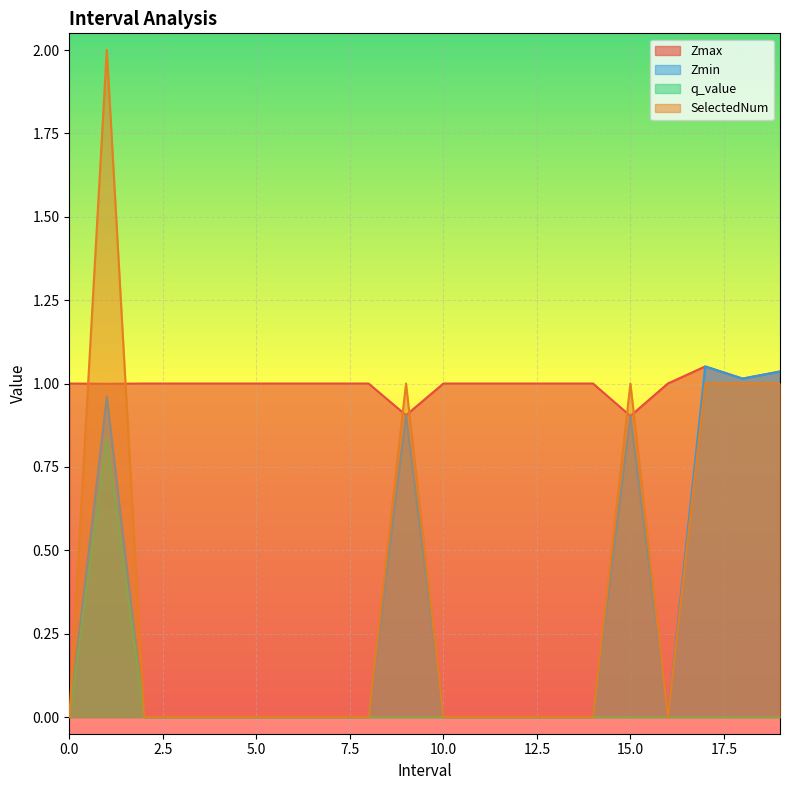

Is the value of Zmax at 16 greater than the value of SelectedNum at 9.0?

No